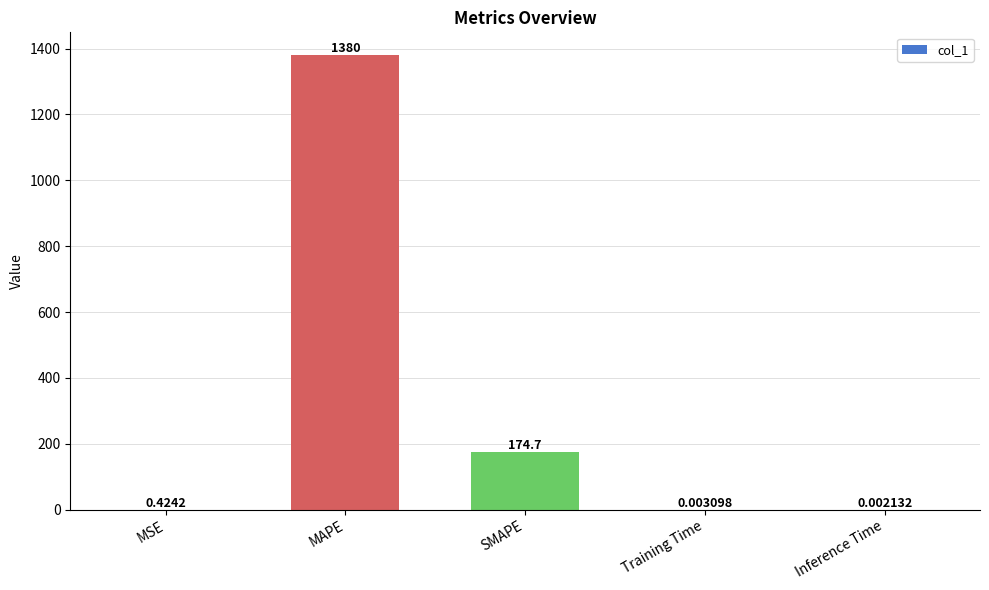

Between MSE and Training Time, which is larger?

MSE